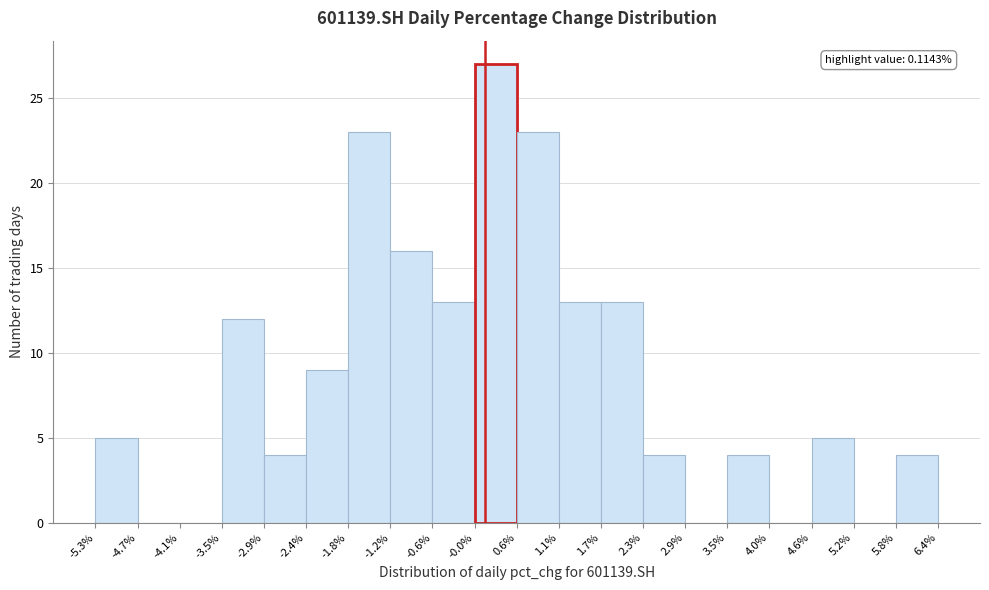

Over which range of the x-axis is the bar tallest?

-0.0% to 0.6%